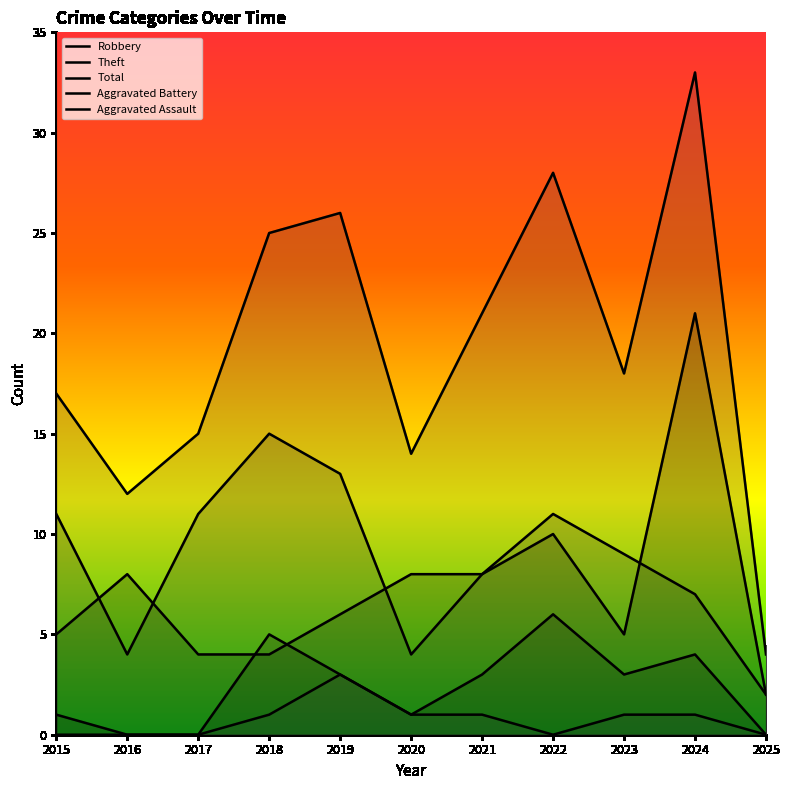

At which category does Total reach its first local valley?

2016